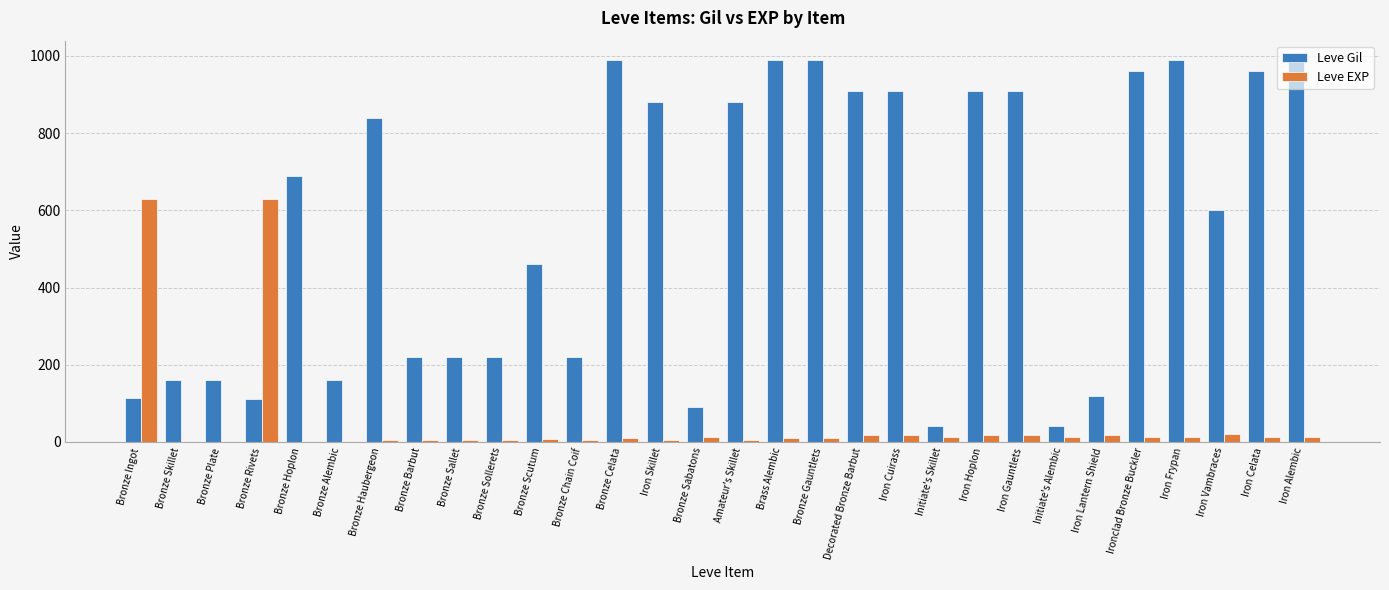

What is the sum of all Leve Gil values?

16735